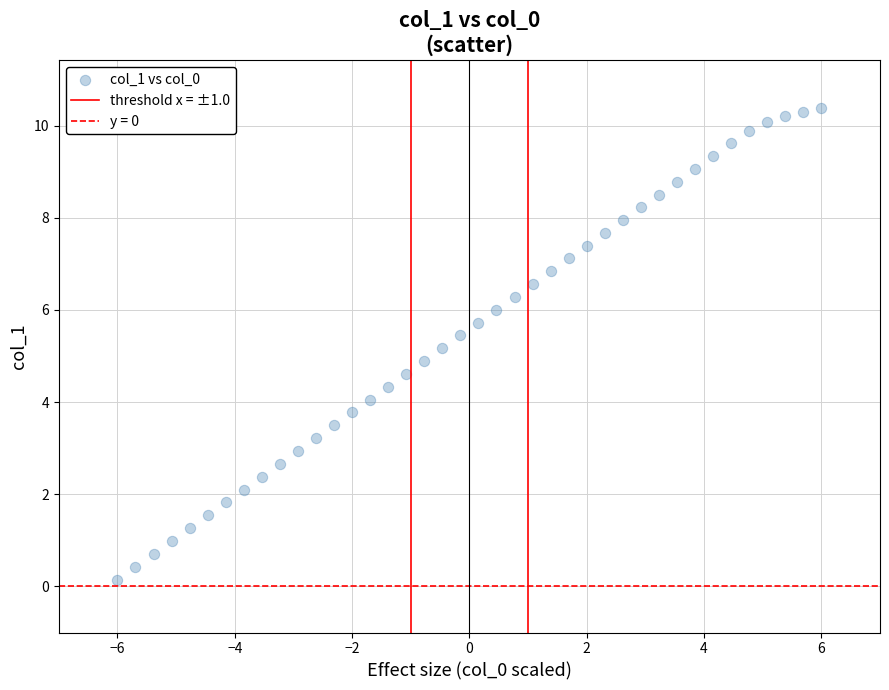

What is the range of X values (max minus min)?

12.0